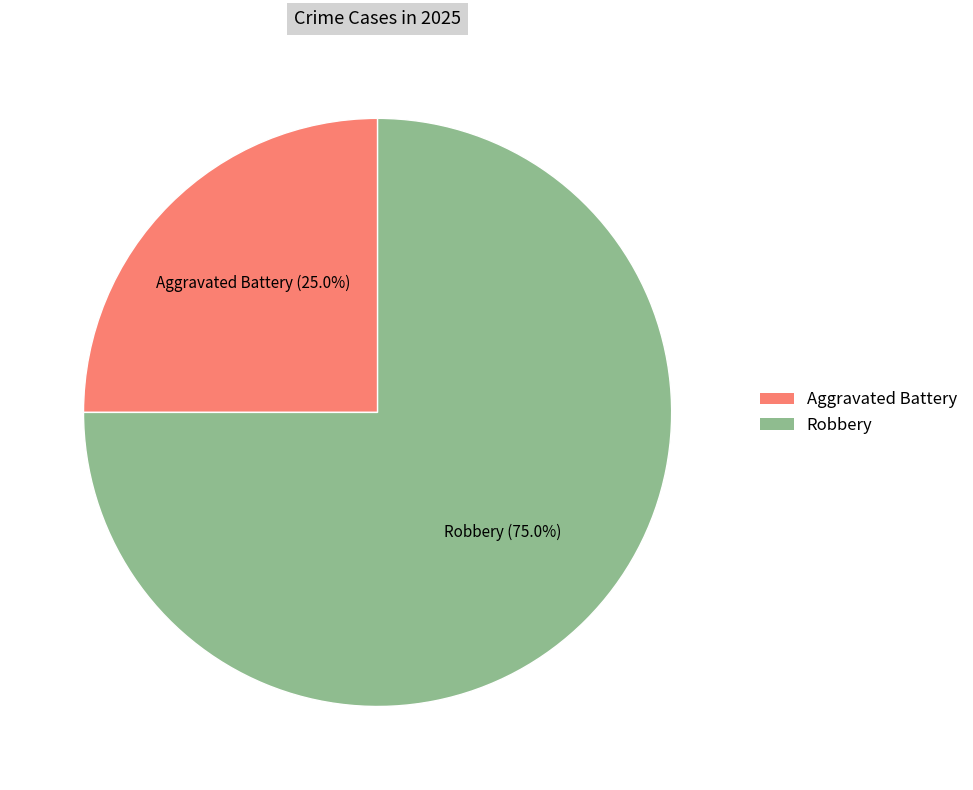

Between Aggravated Battery and Robbery, which is larger?

Robbery